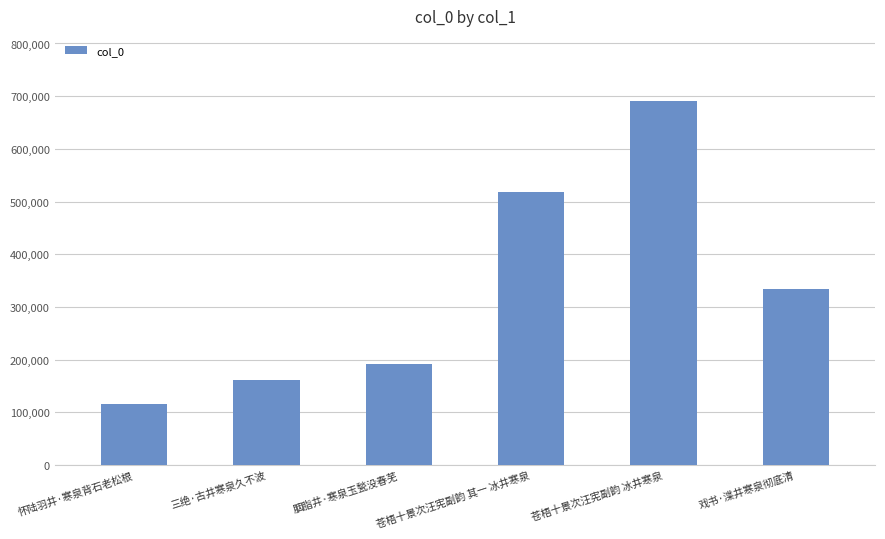

How many bars are there in total?

6